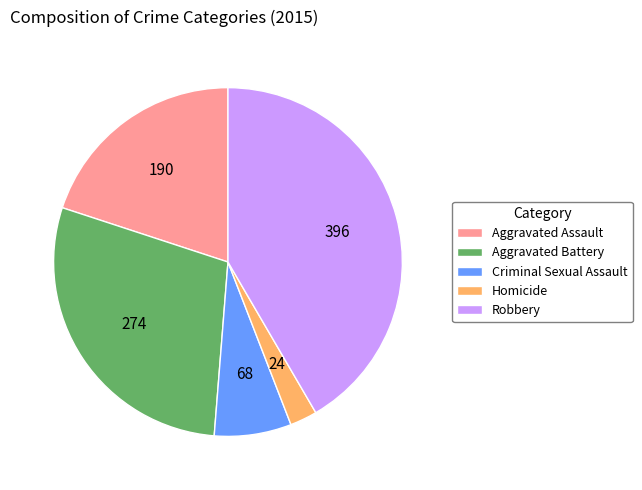

Approximately how many times larger is the value at Robbery compared to Aggravated Battery?

1.4